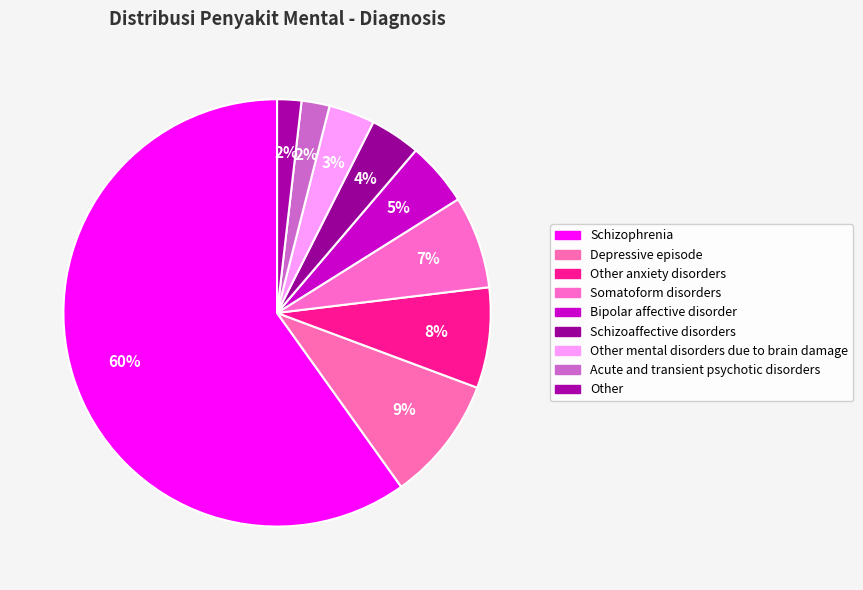

The Schizophrenia slice represents 60% of the pie. True or false?

True